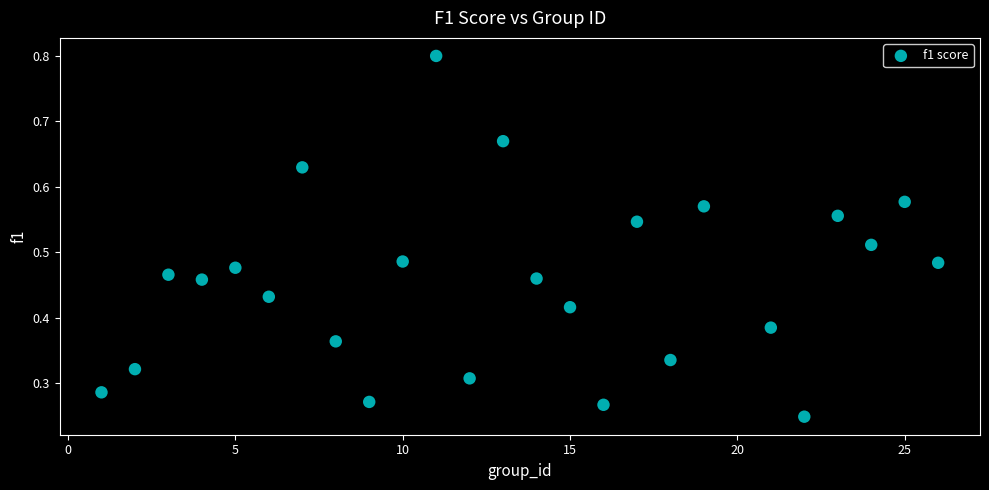

What is the range of X values (max minus min)?

25.0